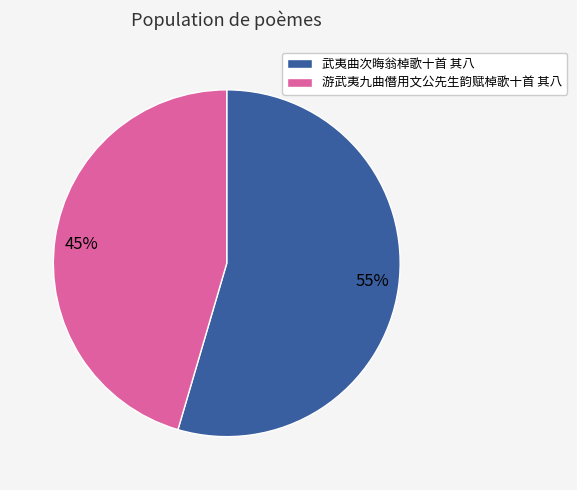

Between 游武夷九曲僭用文公先生韵赋棹歌十首 其八 and 武夷曲次晦翁棹歌十首 其八, which is larger?

武夷曲次晦翁棹歌十首 其八